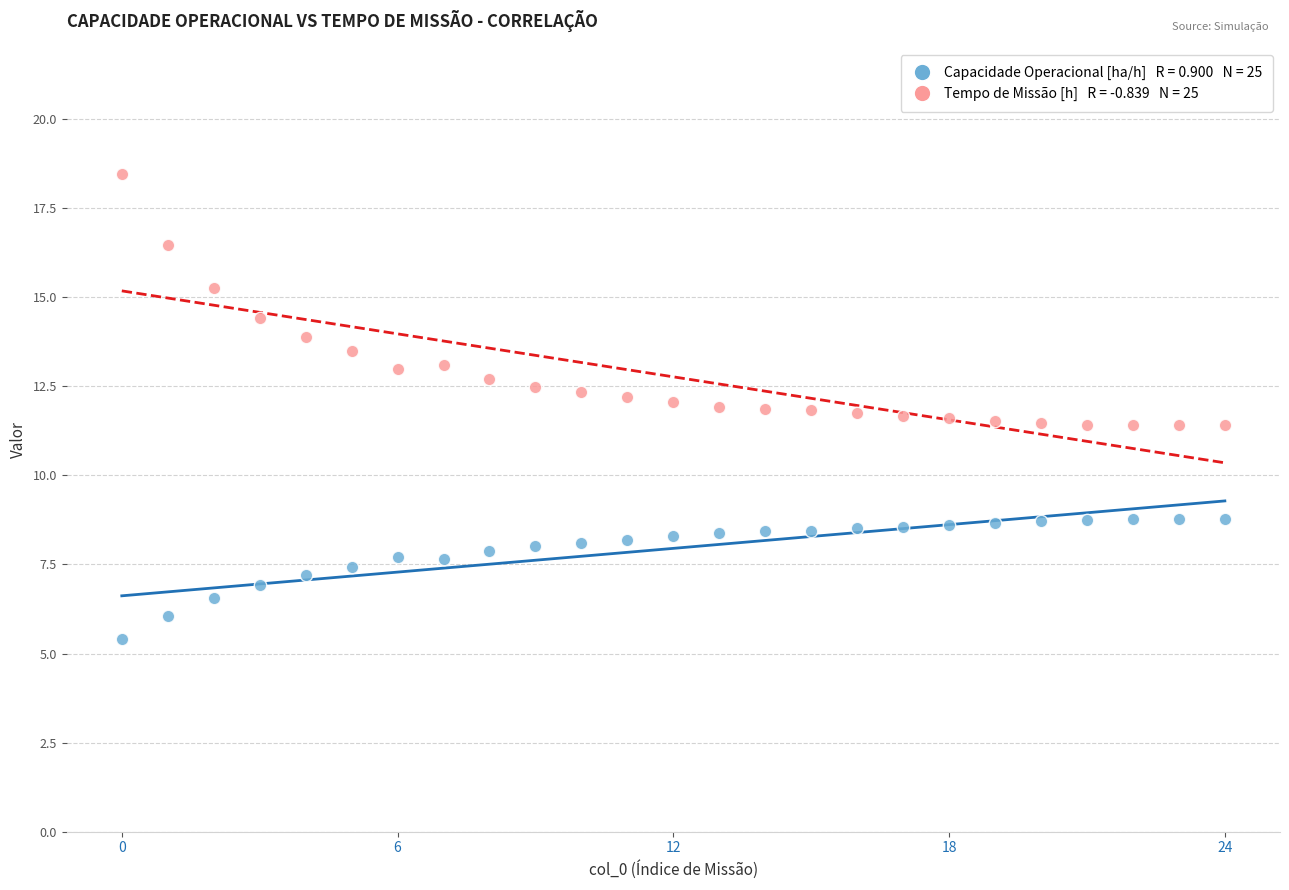

Across all data points, what is the range of Y values (max minus min)?

13.0